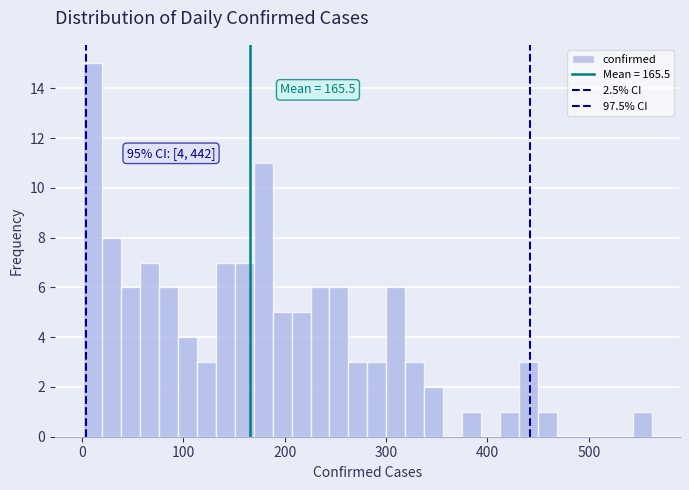

Read against the x-axis, roughly where is the centre of the tallest bar?

10